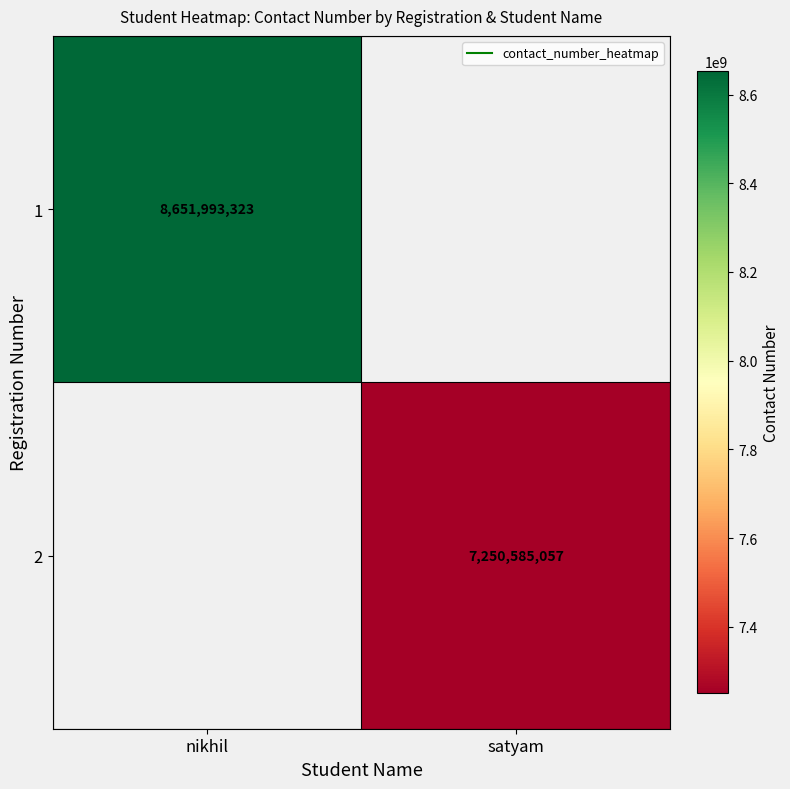

The value of 1 at nikhil is 1943017169.0. True or false?

False